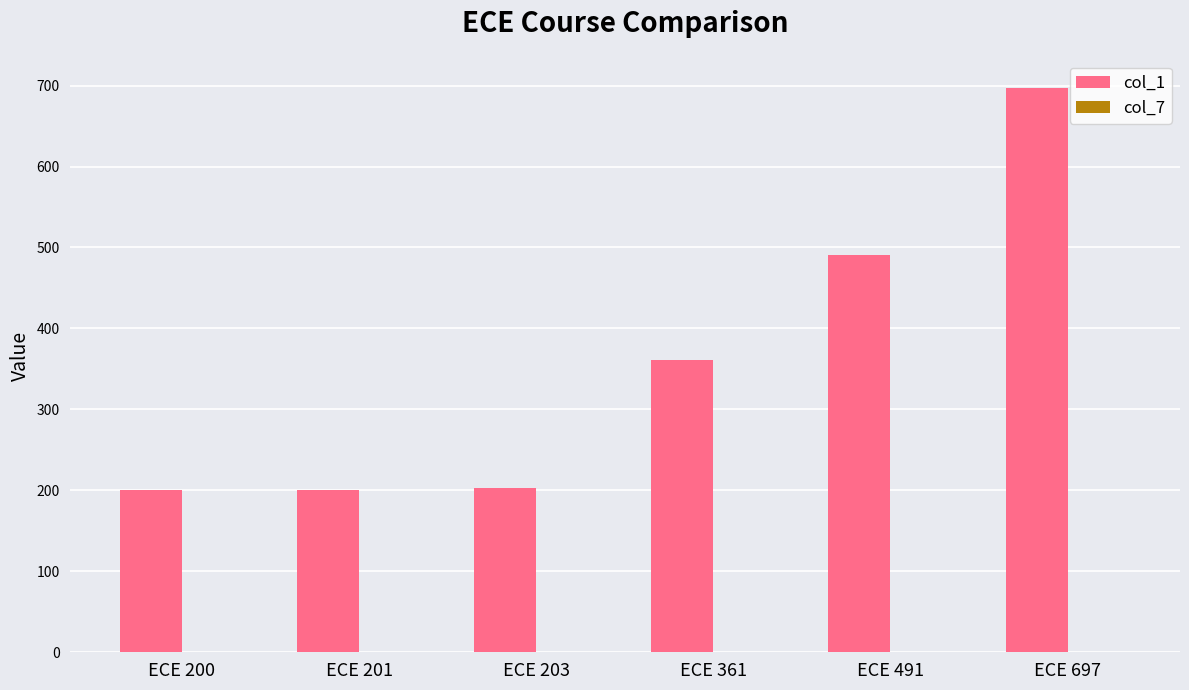

What is the value of the 2nd bar from the left?

201